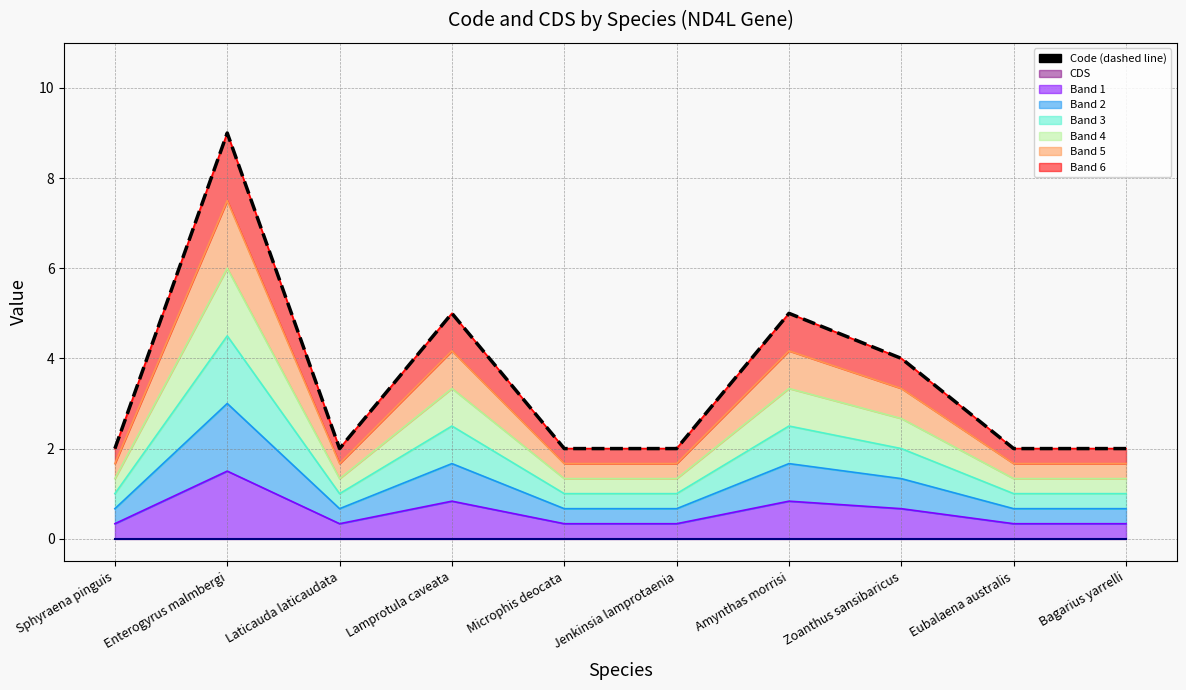

What is the total value across all series at Laticauda laticaudata?

4